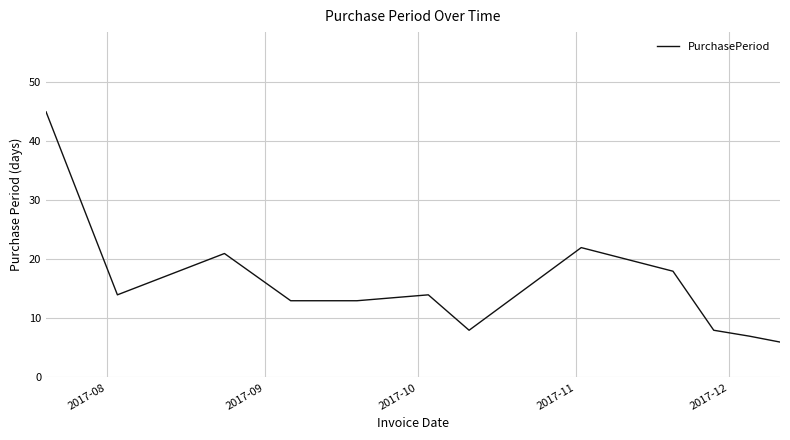

What is the difference between the maximum and minimum values?

39